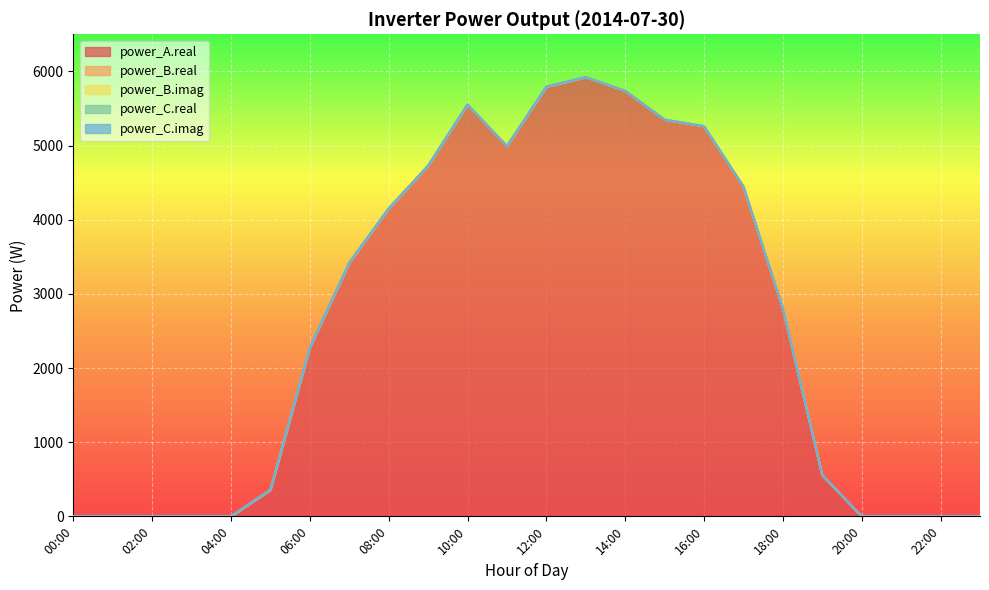

Count the number of categories in the chart.

24